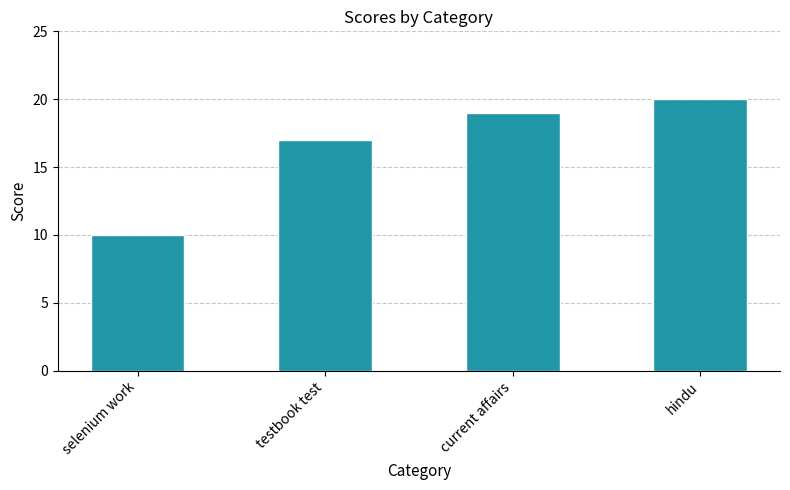

True or false: the data shows 24 at testbook test.

False